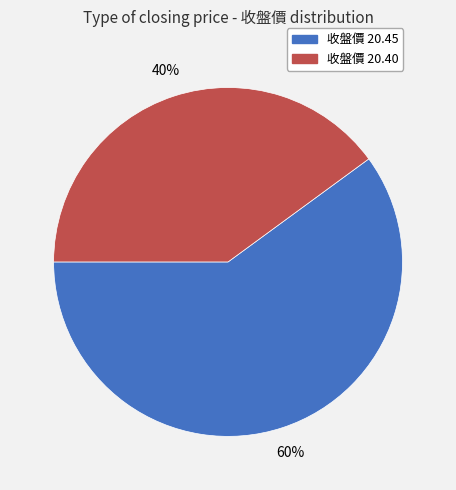

To the nearest percent, what is the average slice percentage?

50%